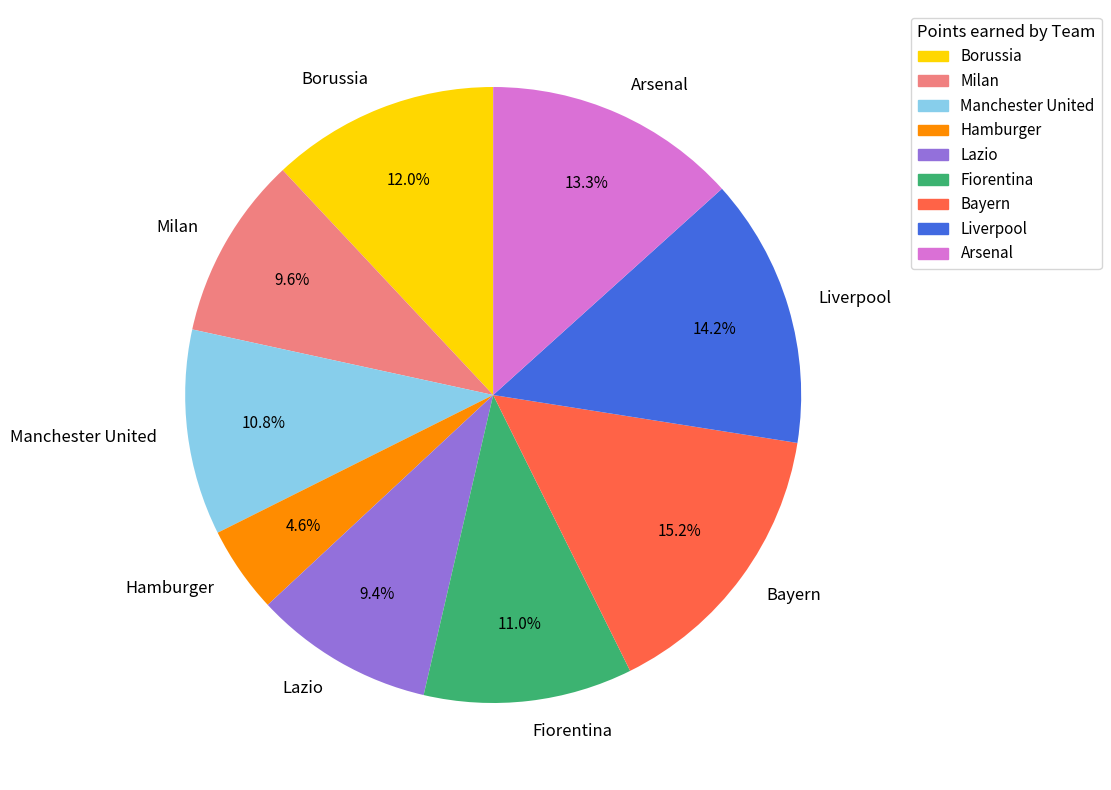

What is the ratio of the value at Milan to the value at Fiorentina?

0.9